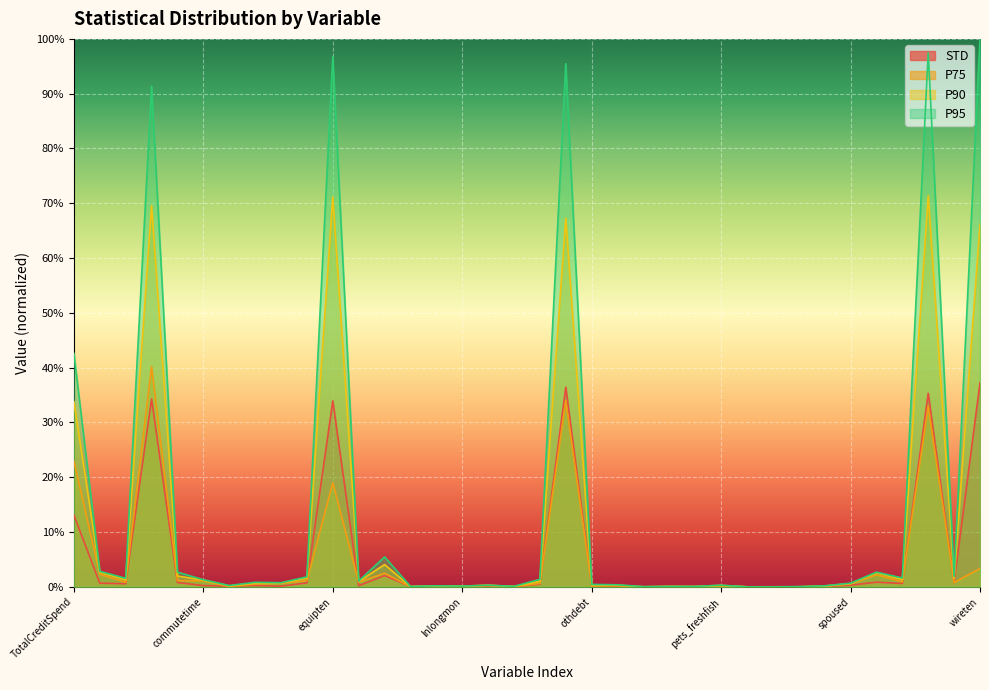

How many values in the P95 series exceed 0?

34